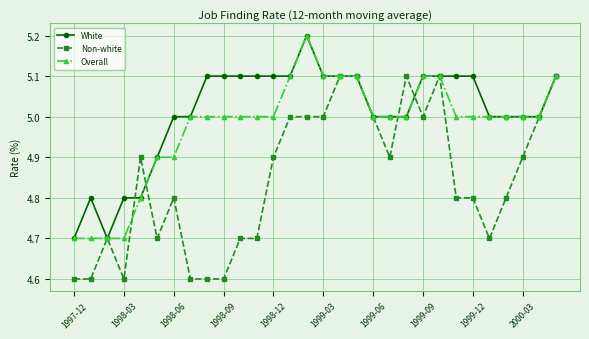

List the series in order of their overall mean, highest first.

White, Overall, Non-white